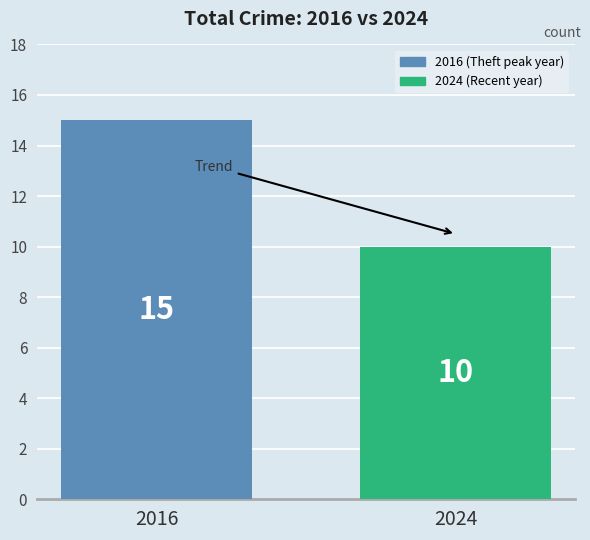

Between 2016 and 2024, which is larger?

2016